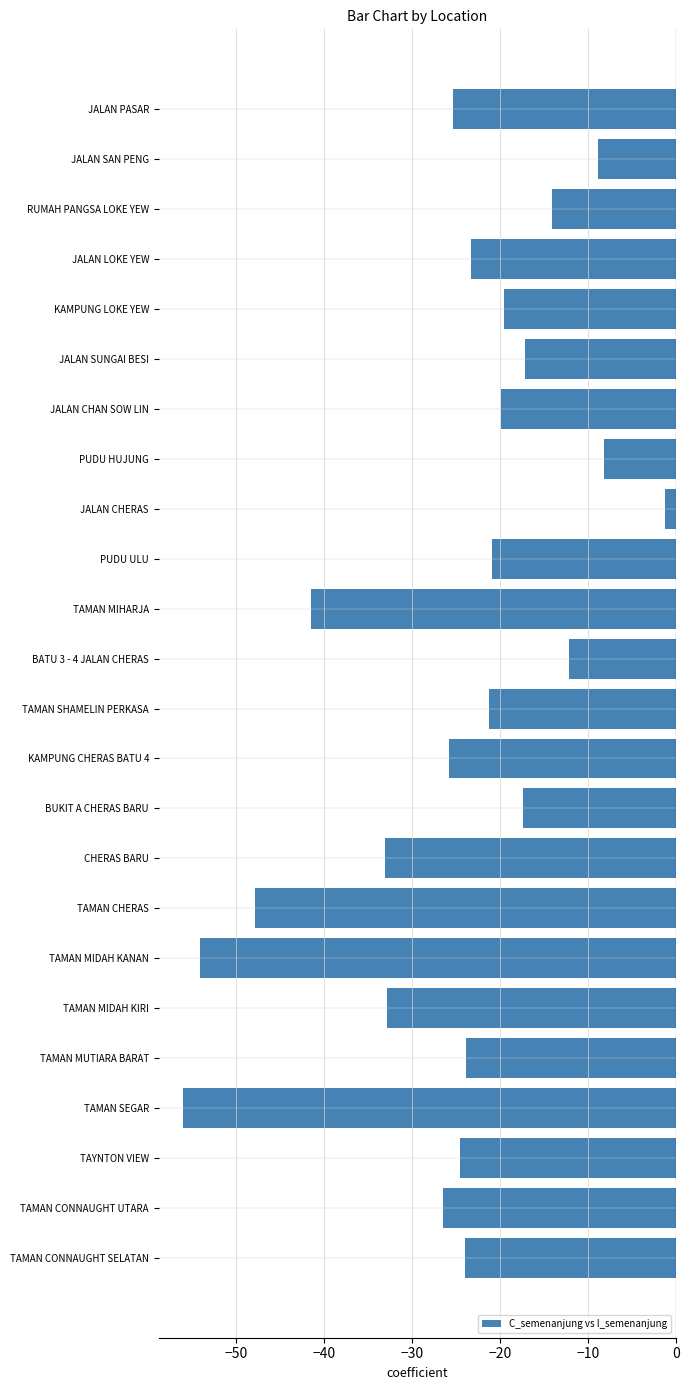

What is the sum of the values at PUDU HUJUNG and TAYNTON VIEW?

-32.8